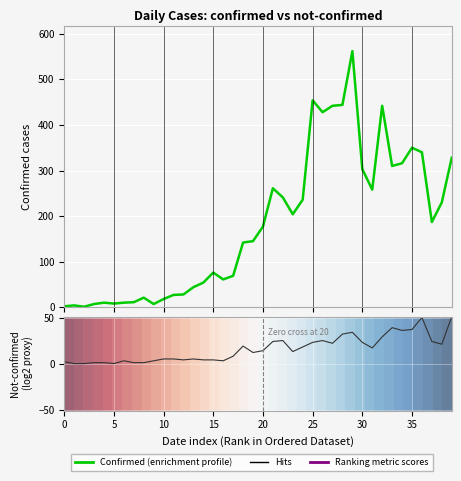

How many lines are shown in the chart?

3